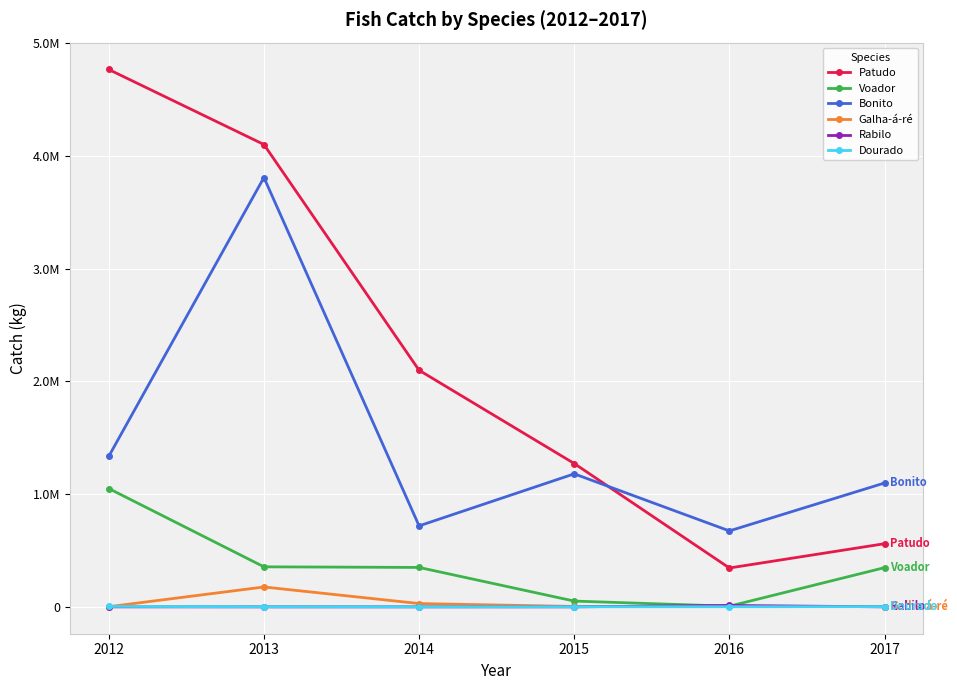

Rank the categories by Bonito value from lowest to highest.

2016, 2014, 2017, 2015, 2012, 2013